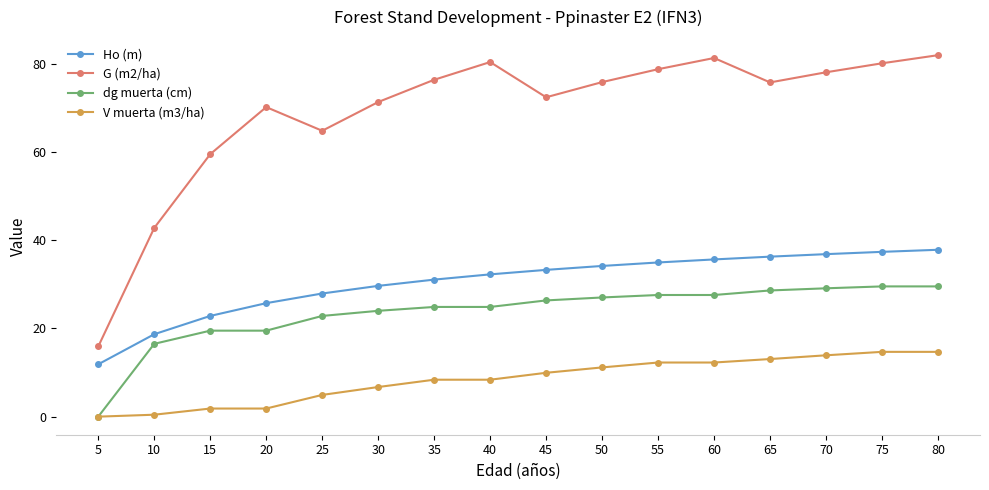

List the series in order of their peak value, highest first.

G (m2/ha), Ho (m), dg muerta (cm), V muerta (m3/ha)